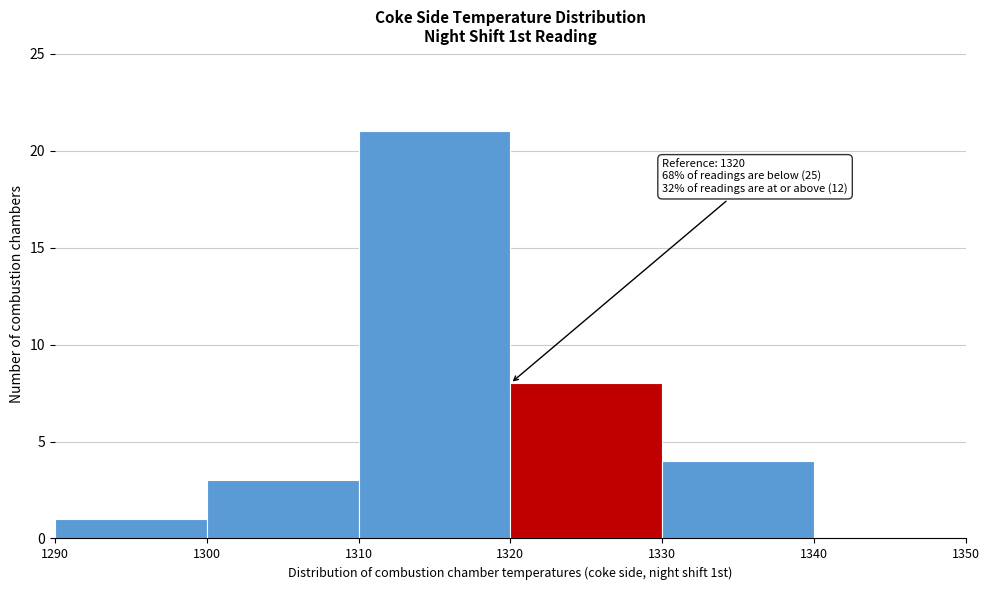

Which range on the x-axis has the tallest bar?

1310 to 1320